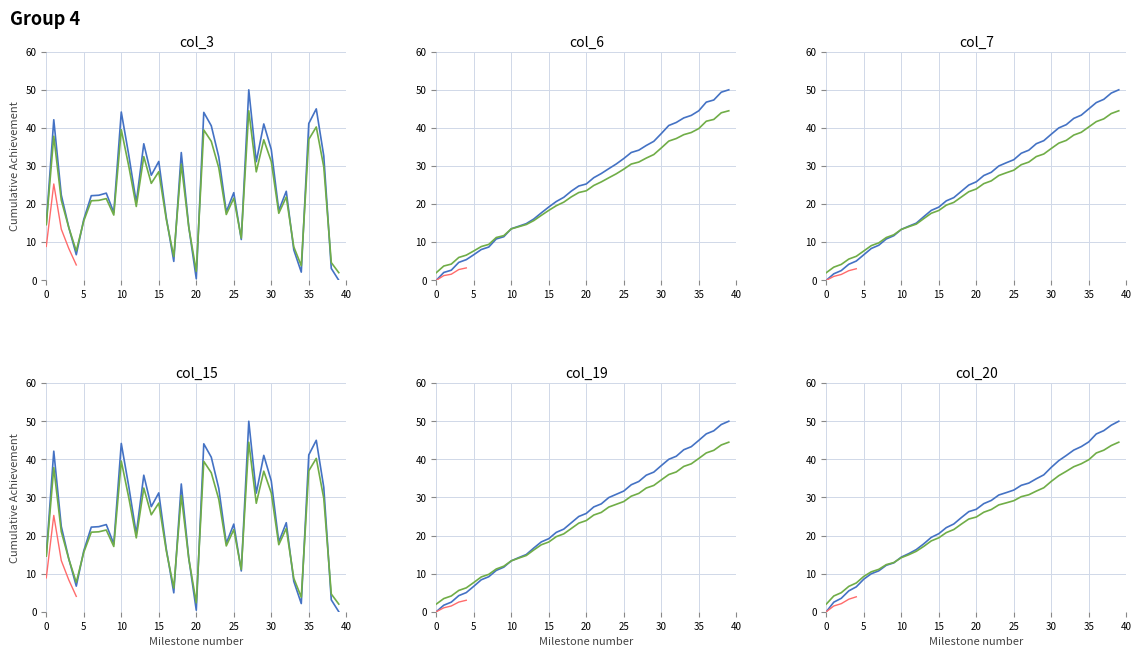

What is the average value of the col_7 series?

25.1